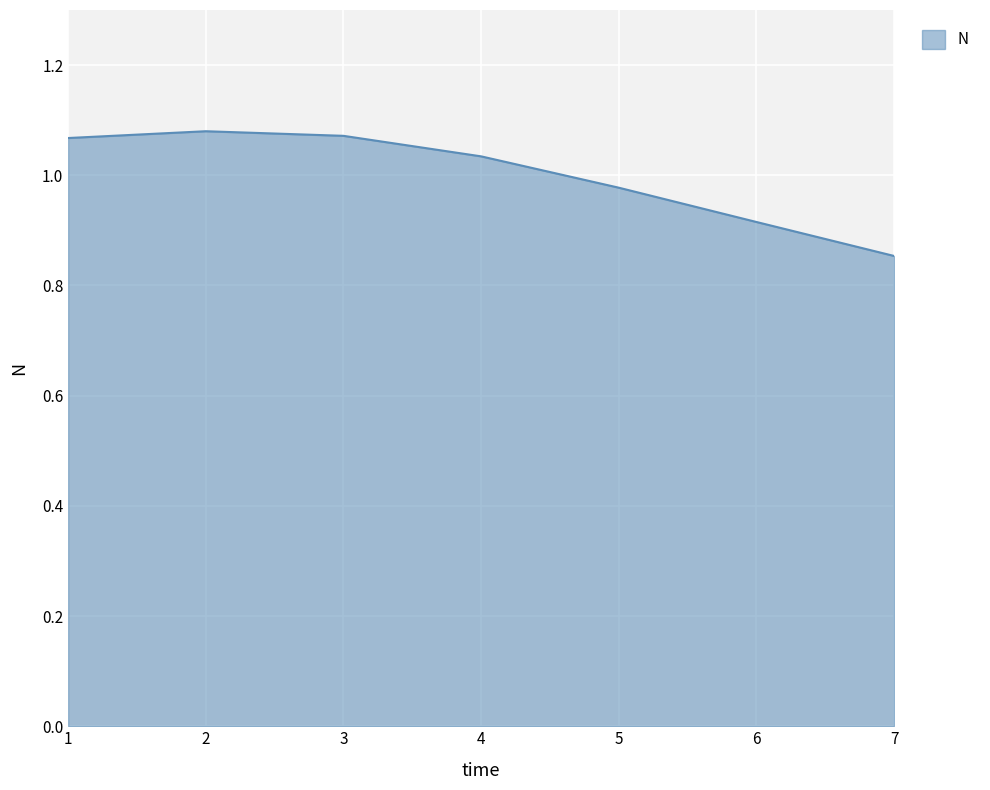

True or false: the data shows 1.3 at 7.

False